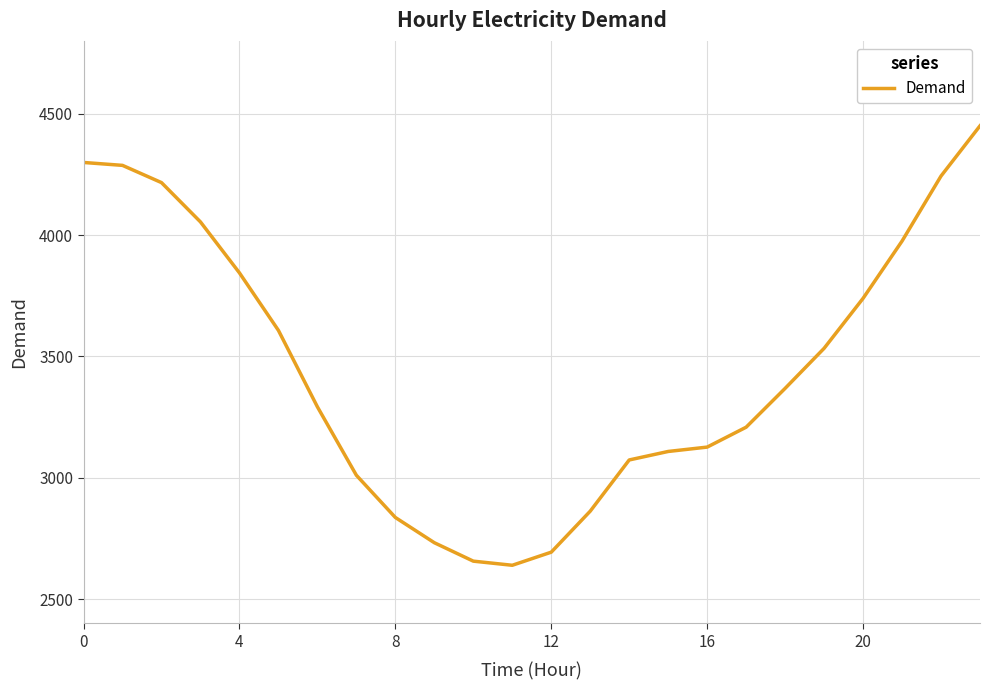

What is the difference between the maximum and minimum values?

1811